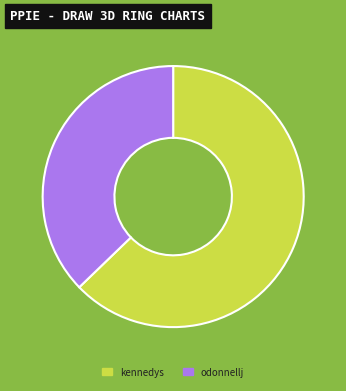

Is the sum of odonnellj and kennedys greater than half?

Yes